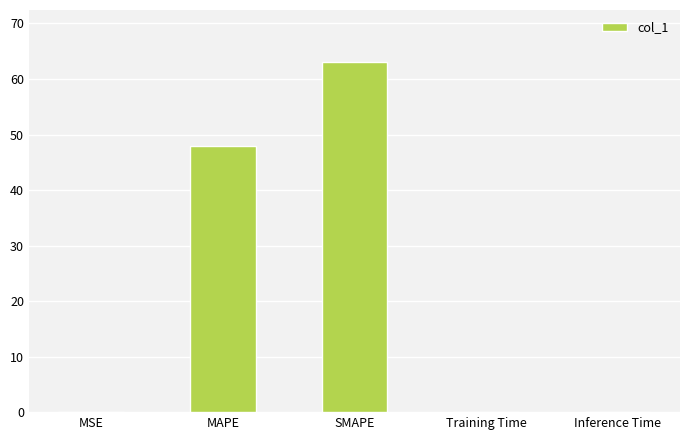

What is the maximum value shown in the chart?

63.0